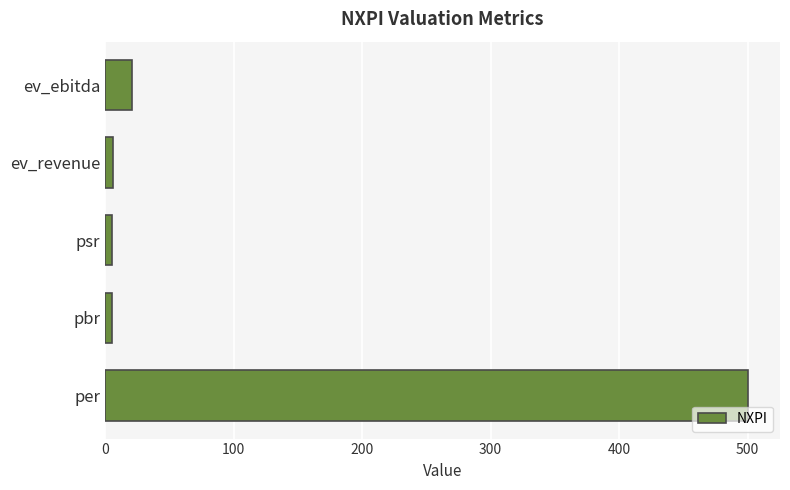

Between psr and per, which is larger?

per